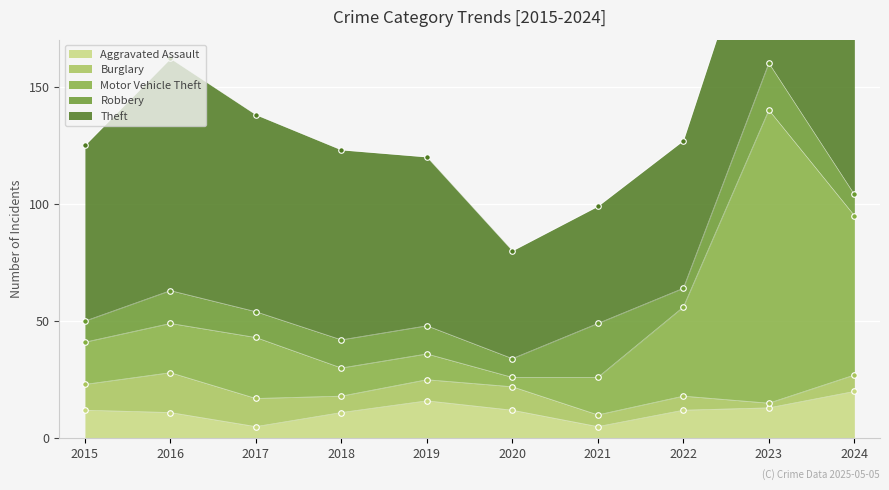

The value of Burglary at 2020 is 10. True or false?

True